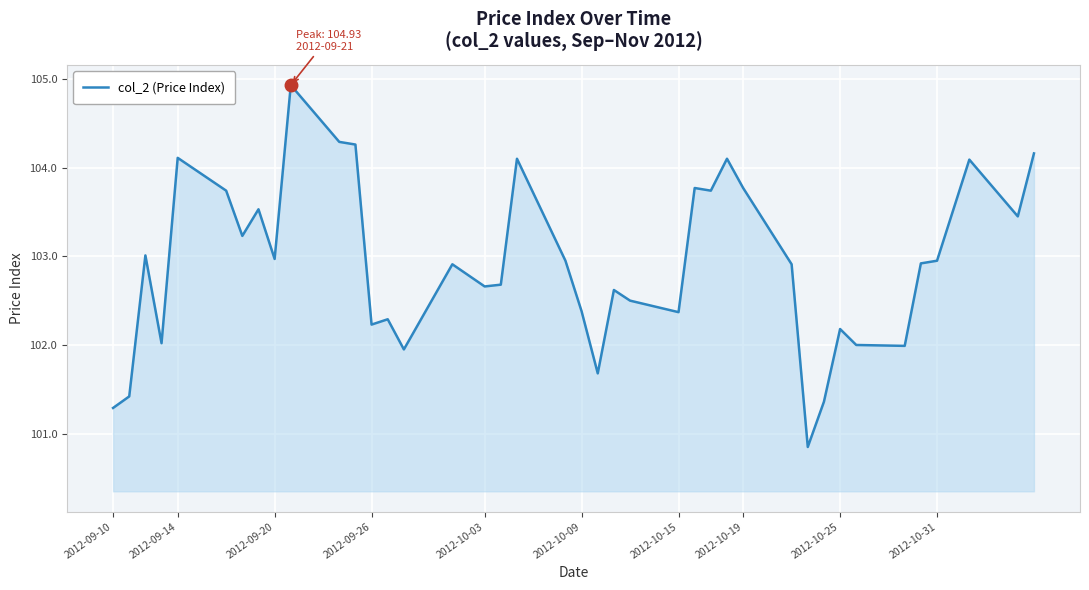

What is the greatest value displayed?

104.9